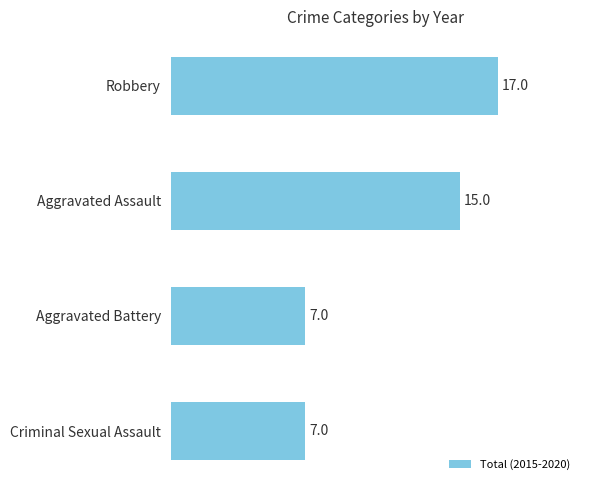

What is the greatest value displayed?

17